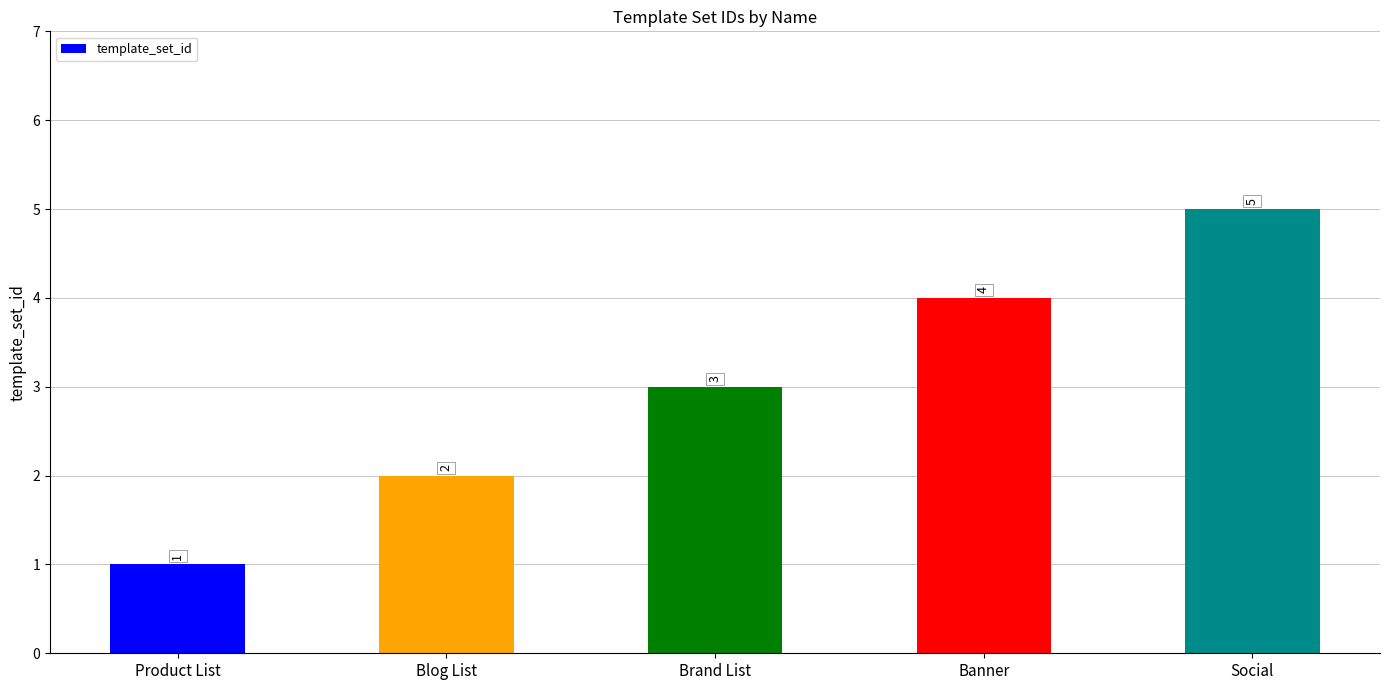

Which has a higher value, Brand List or Blog List?

Brand List